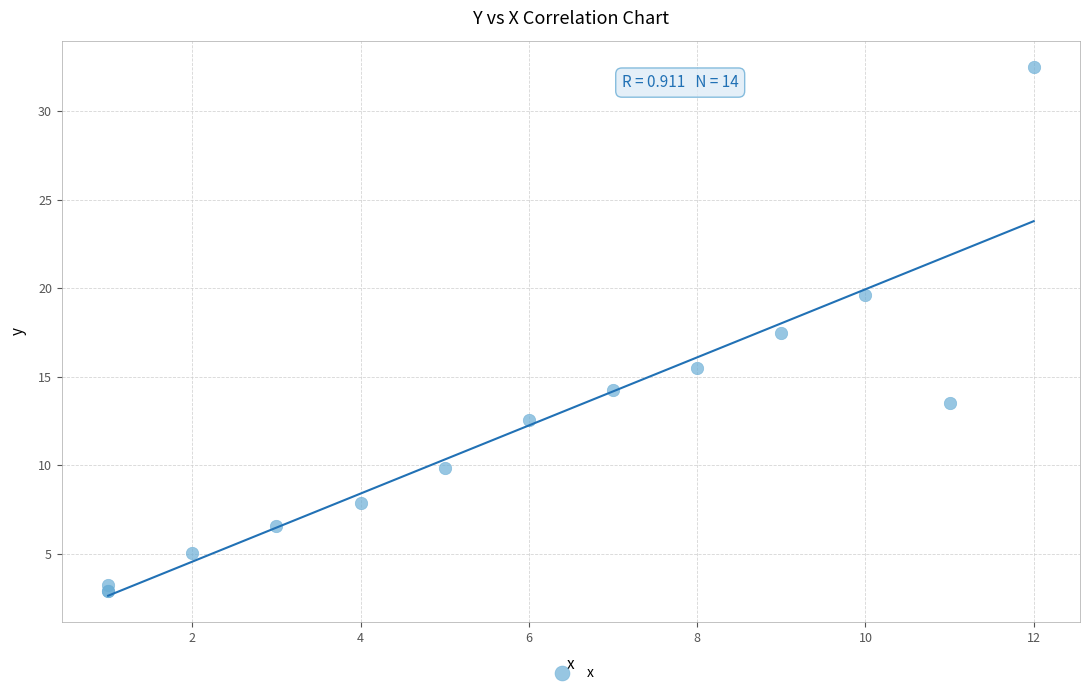

What Y value in the scatter plot is closest to 17?

17.5